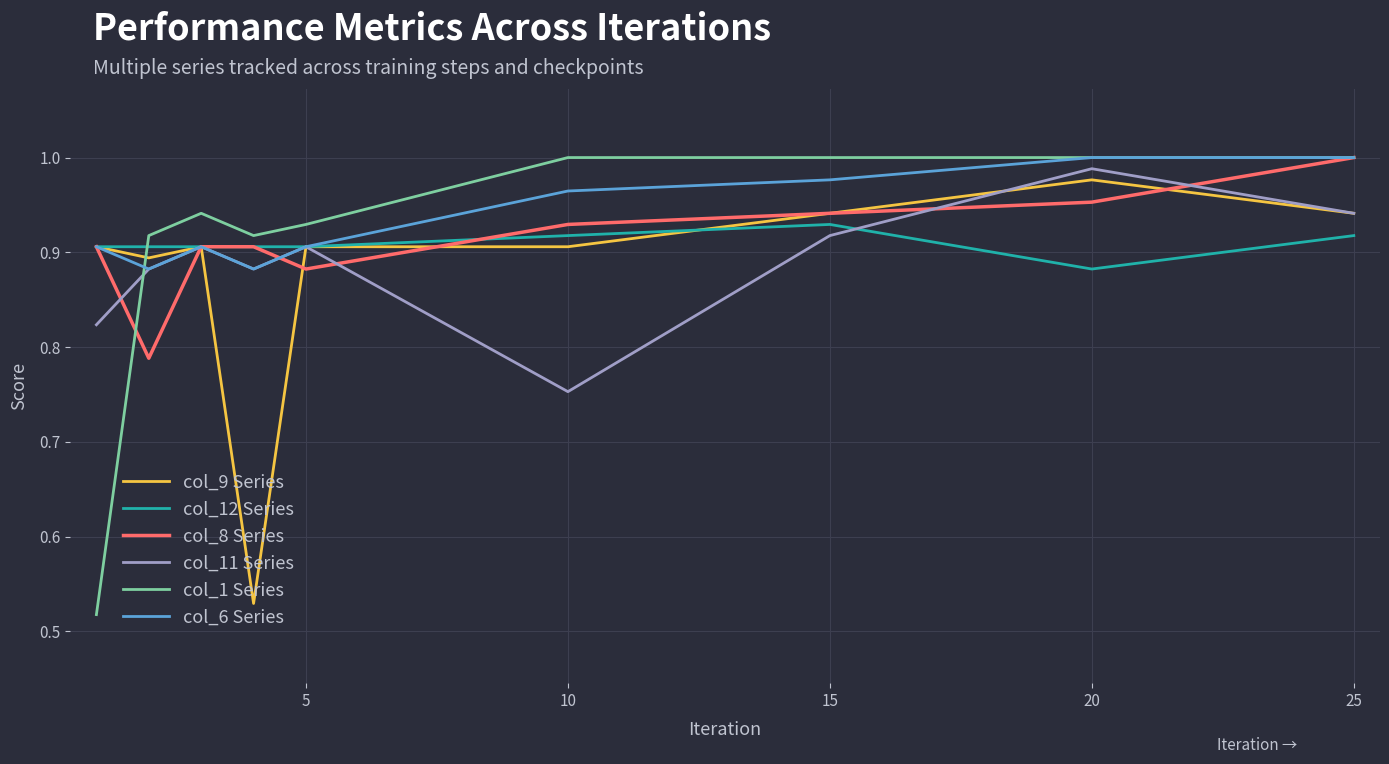

Does the chart display data point markers on the line(s)?

No